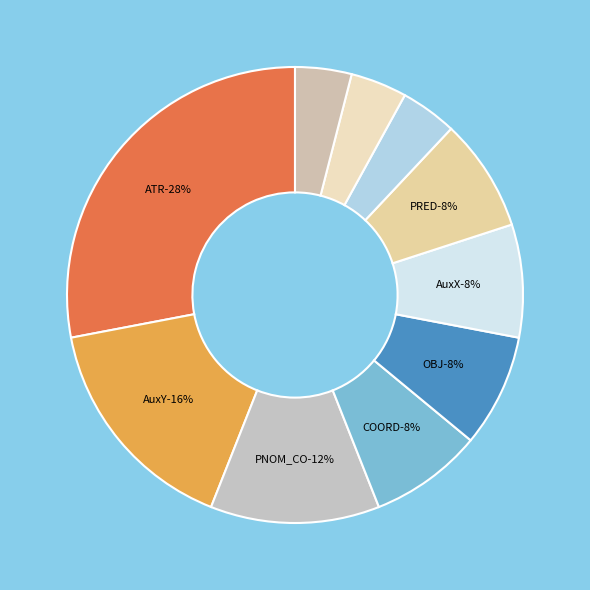

How many slices are in this pie chart?

10